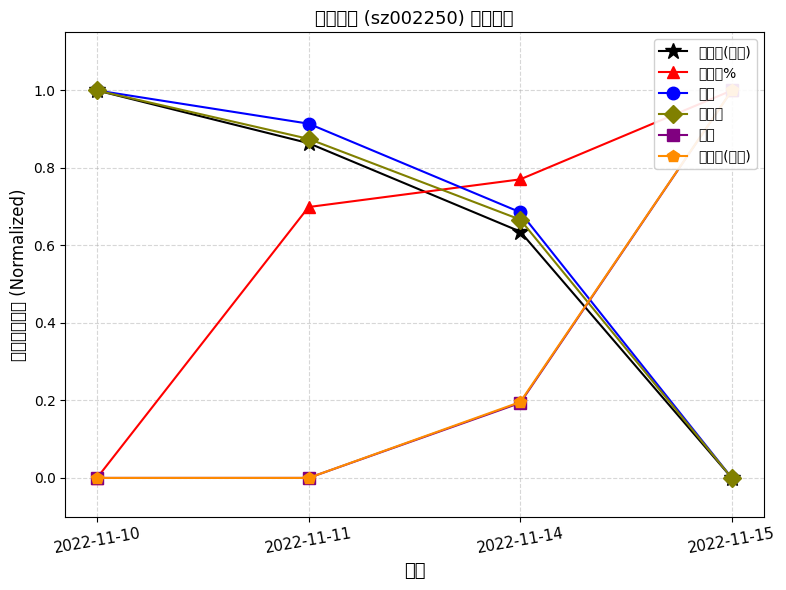

Which series has the widest spread of values?

成交额(万元)